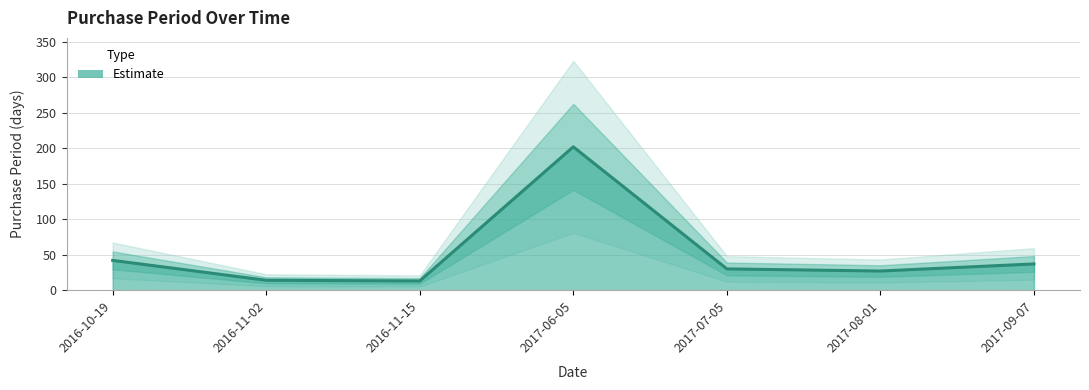

What is the label of the 6th point from the right?

2016-11-02